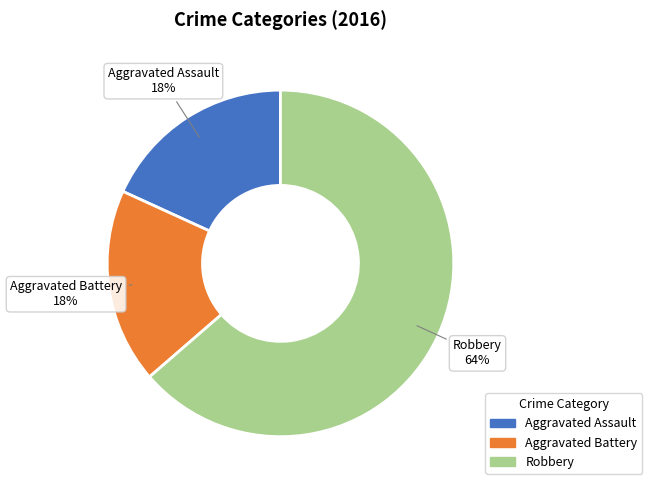

What percentage is the Aggravated Assault slice, to the nearest percent?

18%